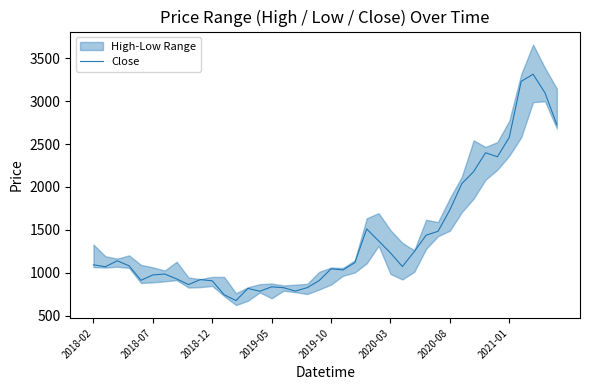

How many lines are shown in the chart?

1